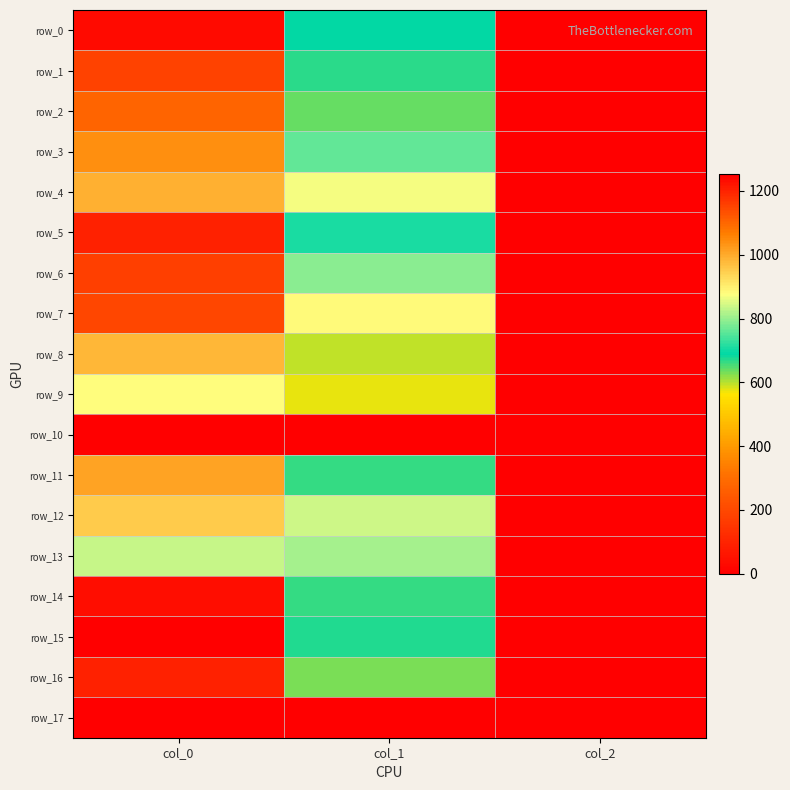

How many categories are shown in the chart?

3